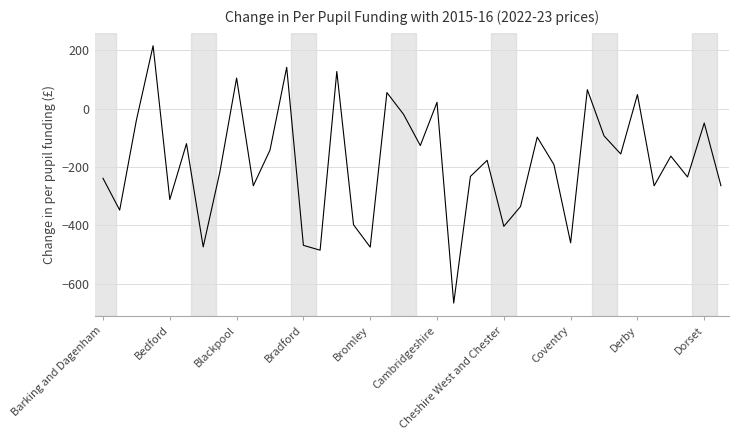

What is the maximum value shown in the chart?

215.2